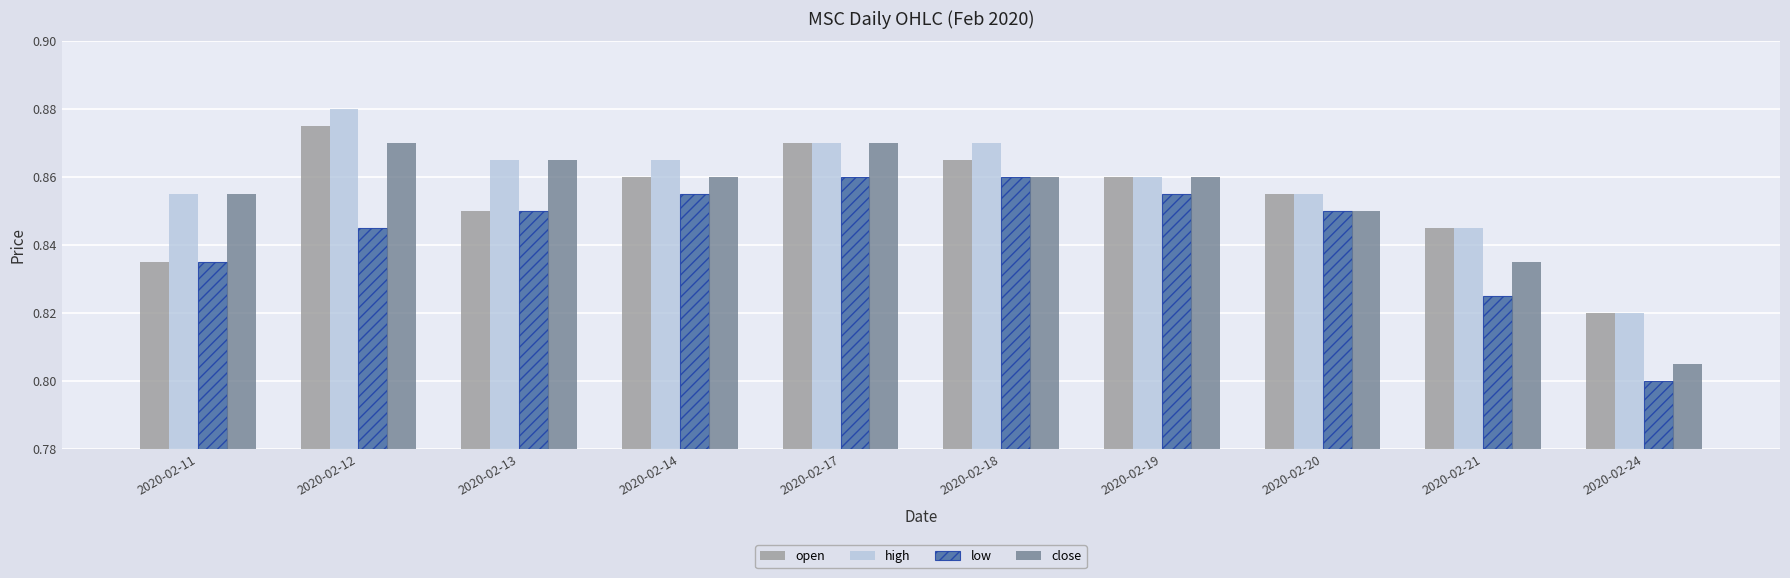

What is the total value across all series at 2020-02-13?

3.4